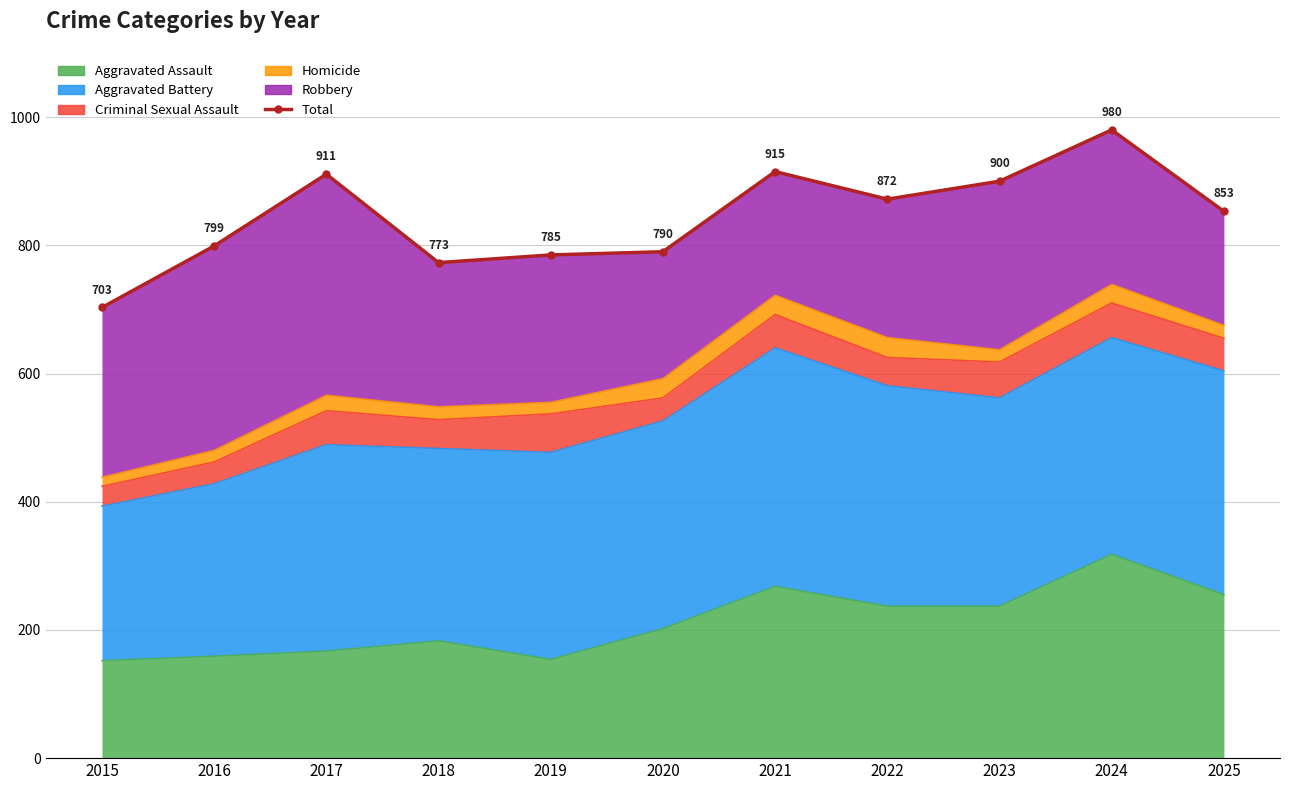

Is it true that the value at 2018 is 1153?

False